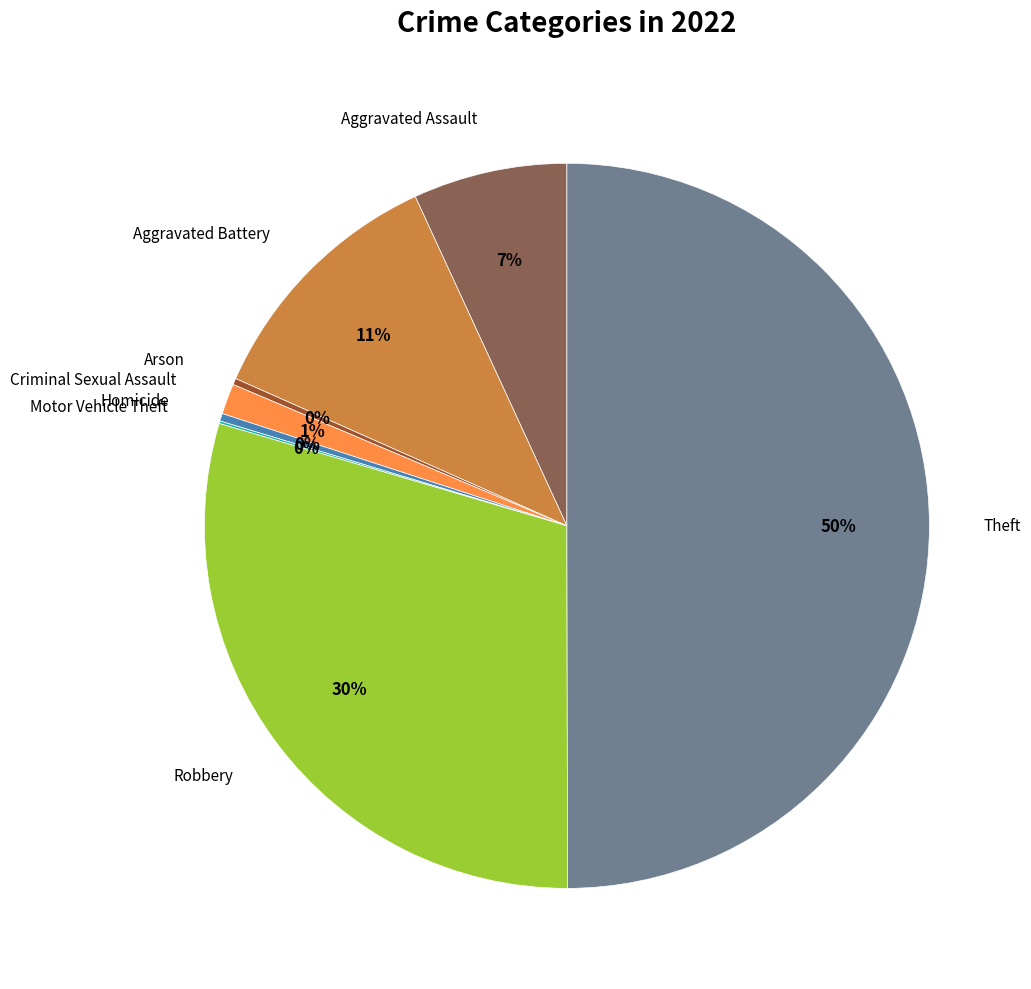

To the nearest percent, what is the average slice percentage?

12%